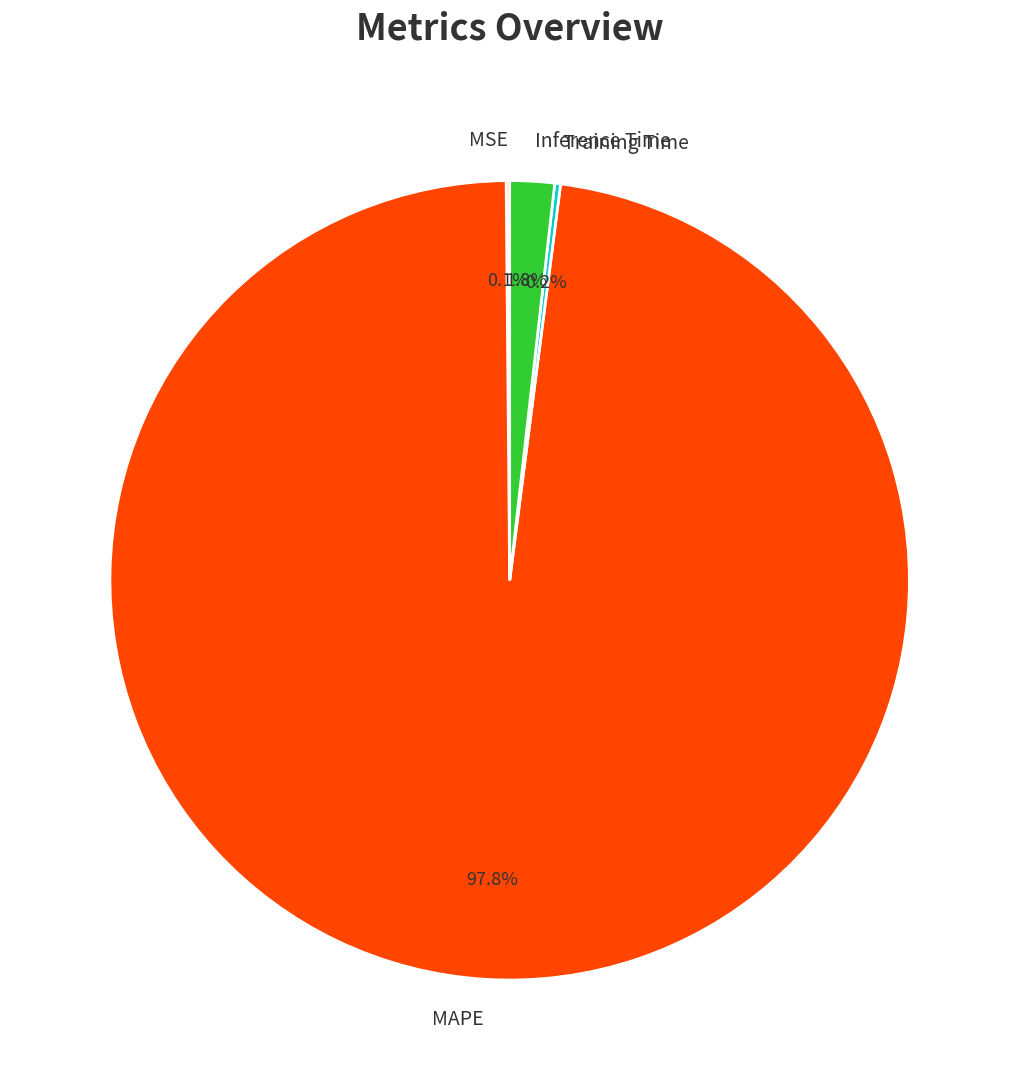

Which slice is the largest?

MAPE